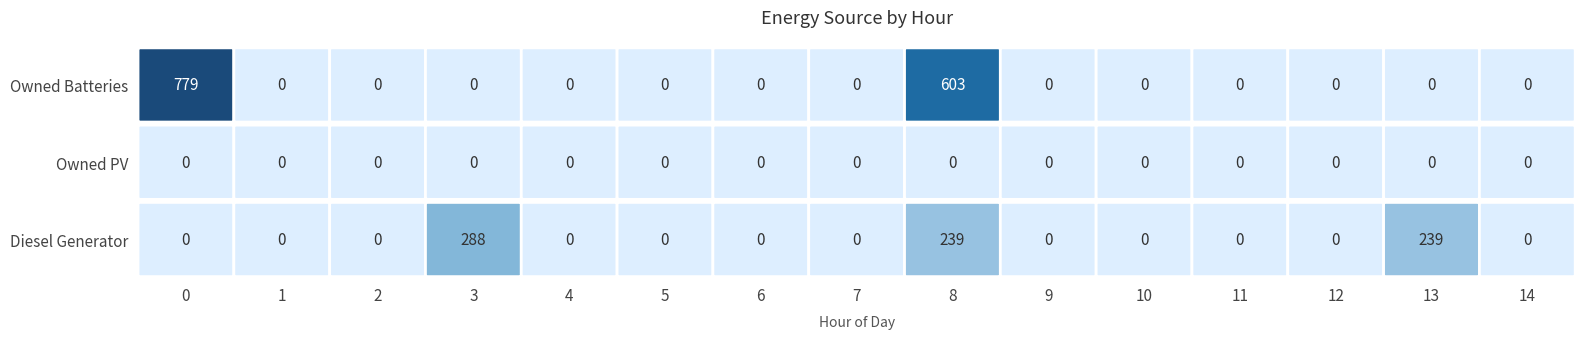

What is the sum of the Diesel Generator values at 8 and 14?

239